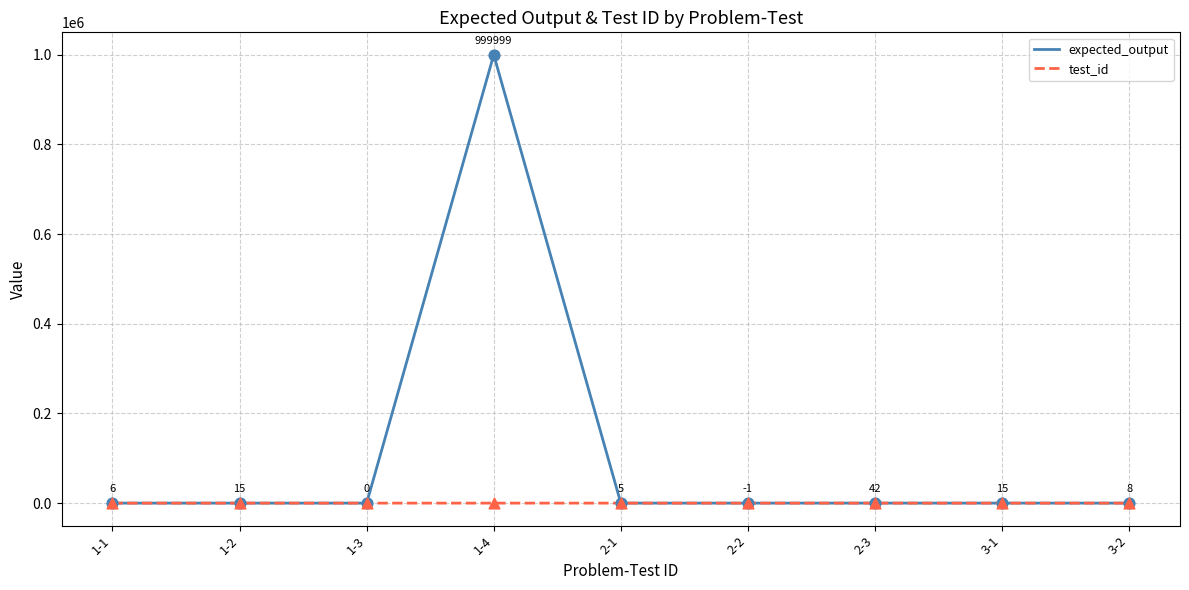

At how many categories does at least one series exceed 21889?

1